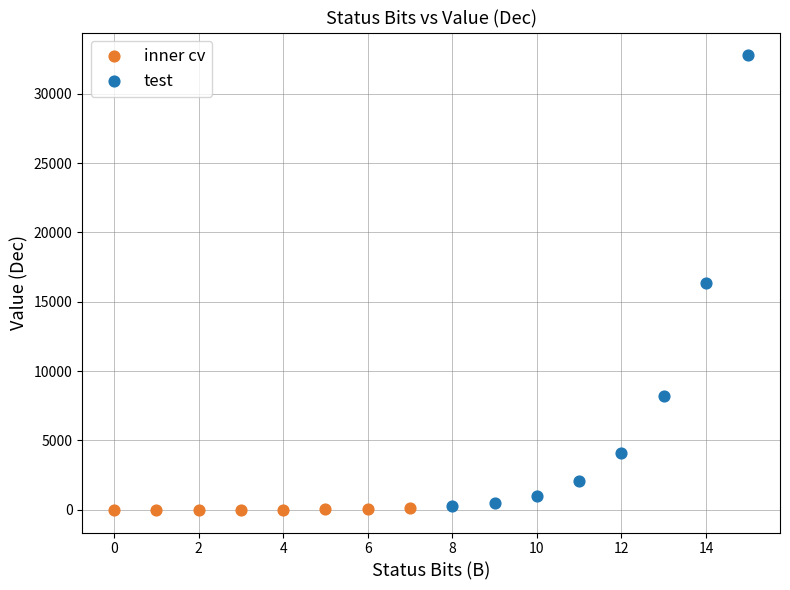

Which series contains the highest Y value?

test